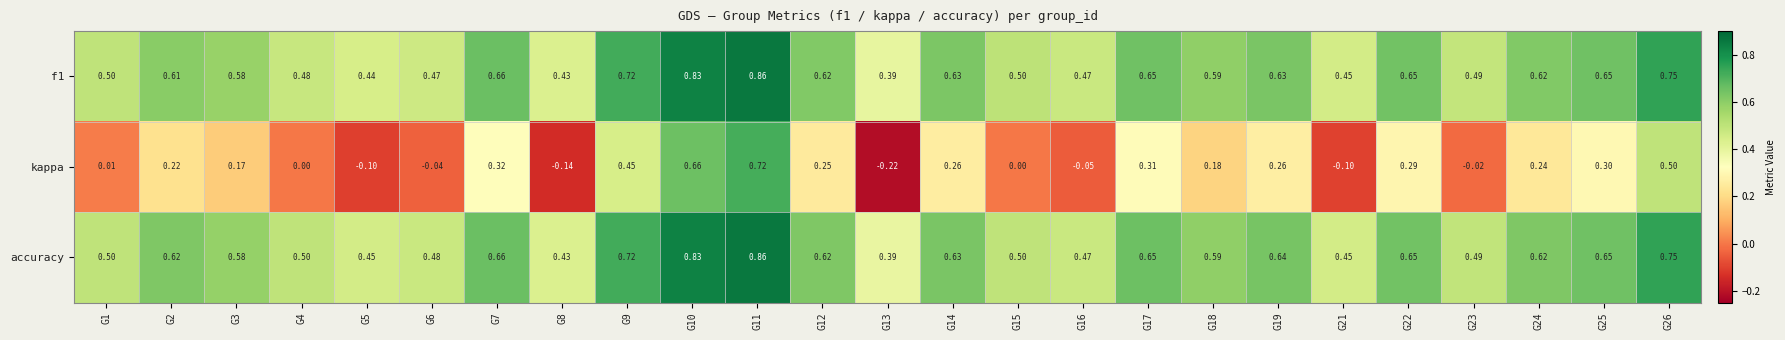

Which series has the largest range (max minus min)?

kappa